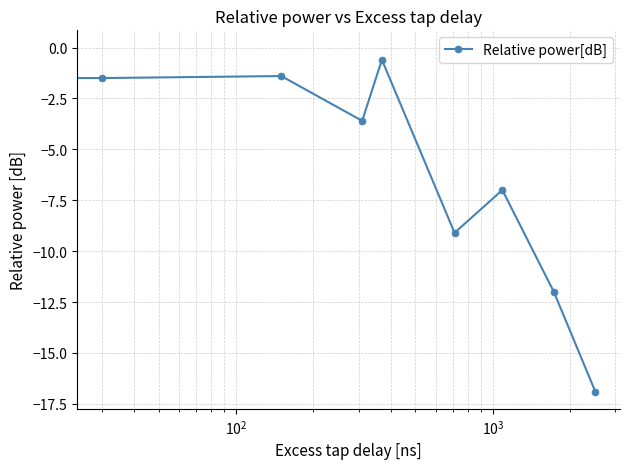

What is the sum of all values?

-52.1